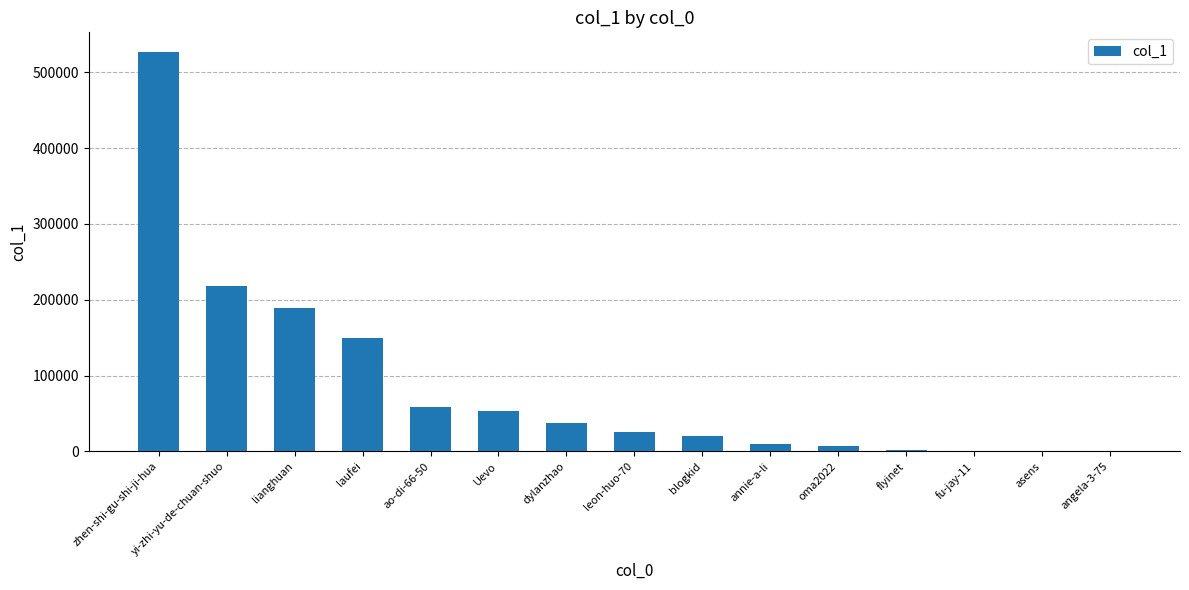

Between lianghuan and ao-di-66-50, which is larger?

lianghuan